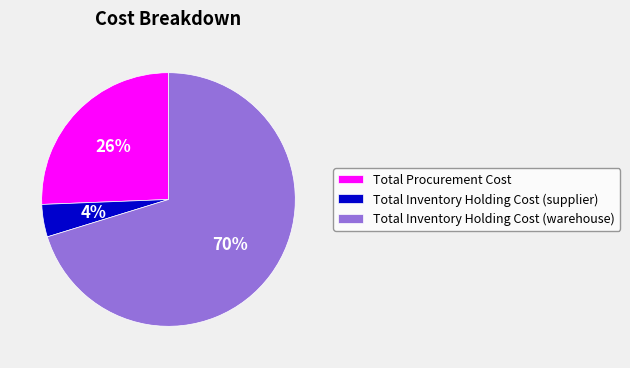

What is the ratio of the value at Total Inventory Holding Cost (supplier) to the value at Total Inventory Holding Cost (warehouse)?

0.1